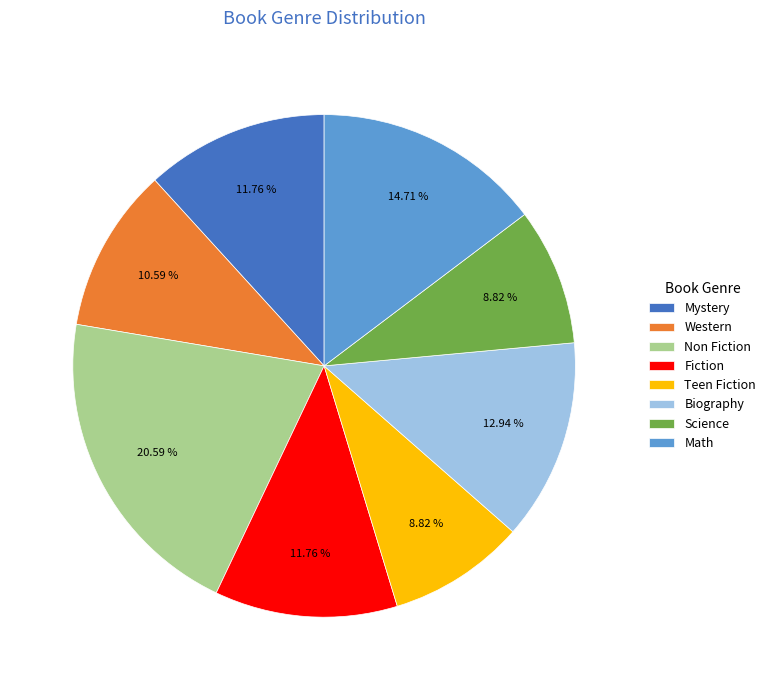

Does Mystery account for over 50% of the chart?

No